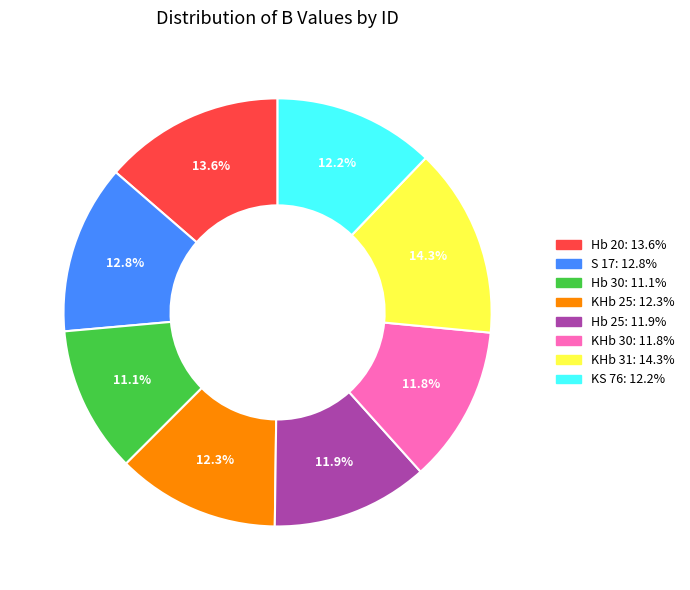

Combined, do KHb 25 and KS 76 account for over 50%?

No